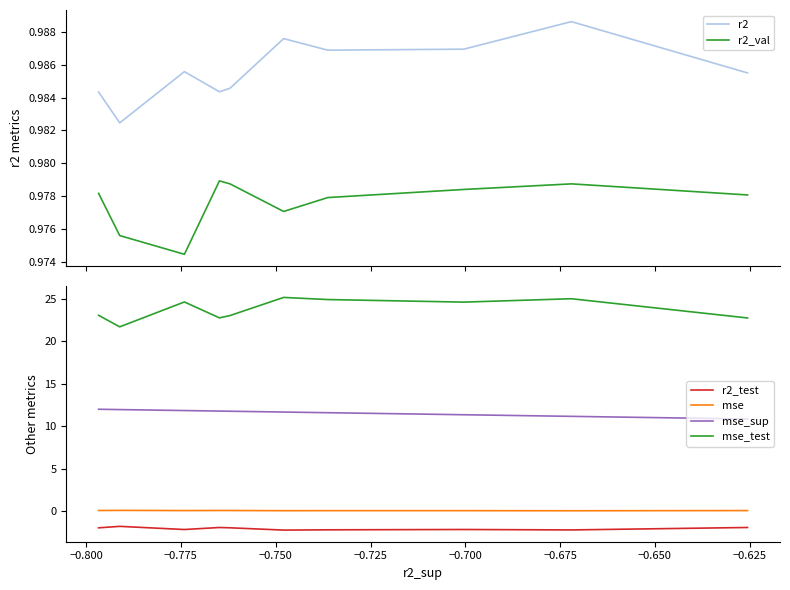

What is the average value of the r2_test series?

-2.0